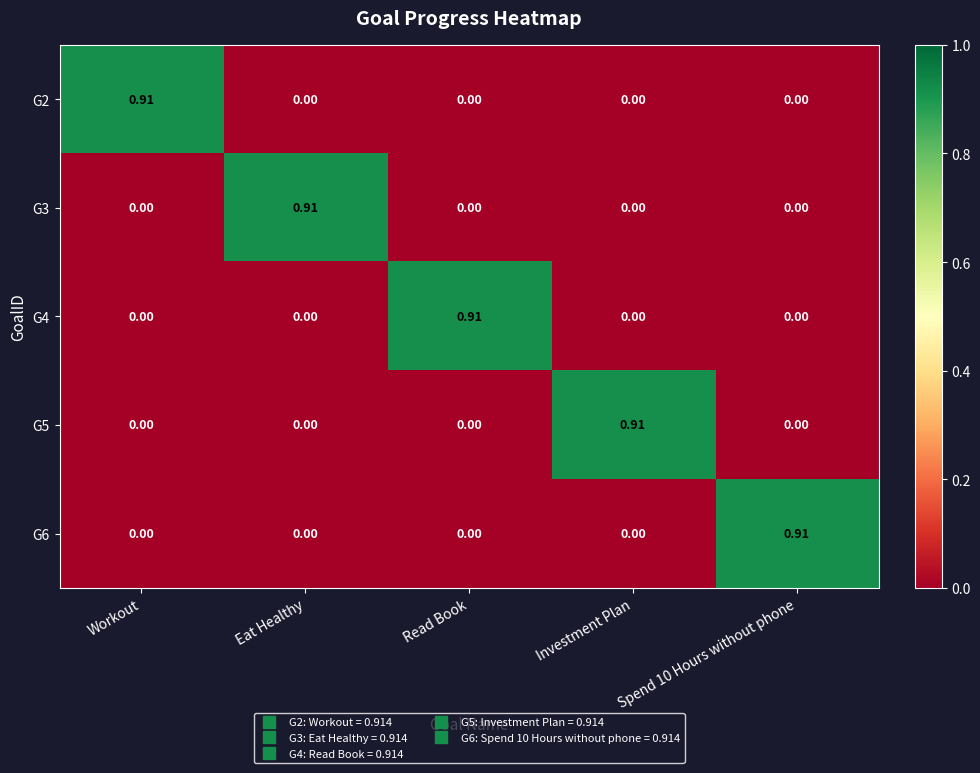

Which category has the highest value in the G4 series?

Read Book